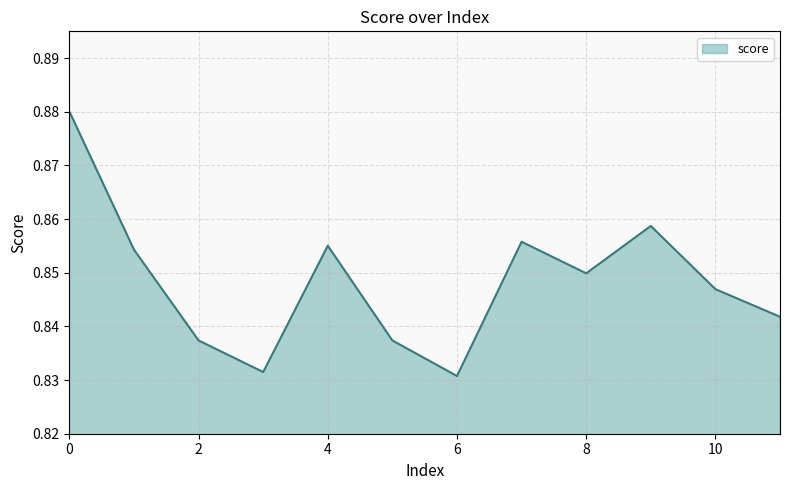

Where is the first local maximum?

4